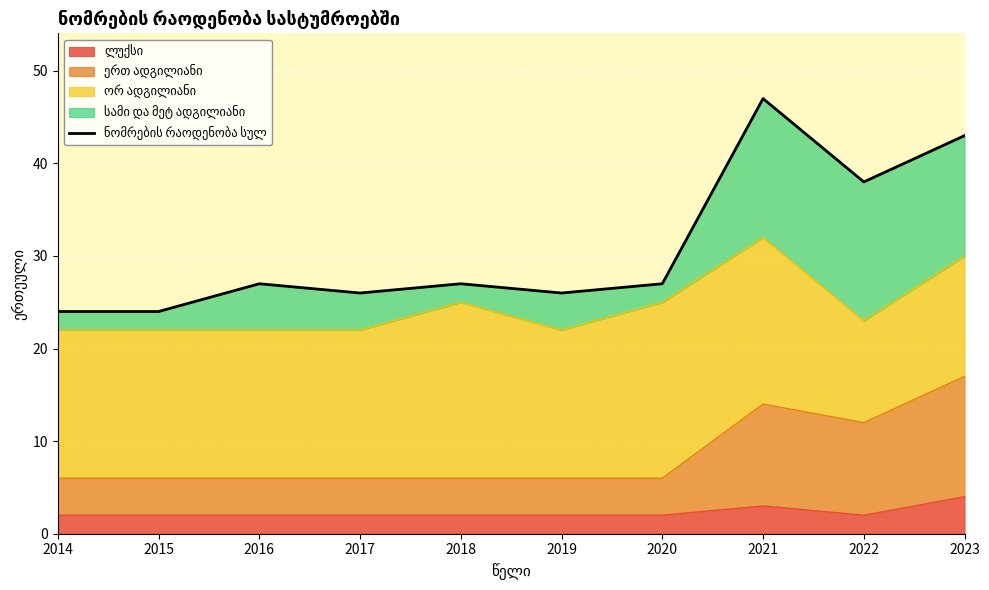

What is the value of the 4th point from the left?

26